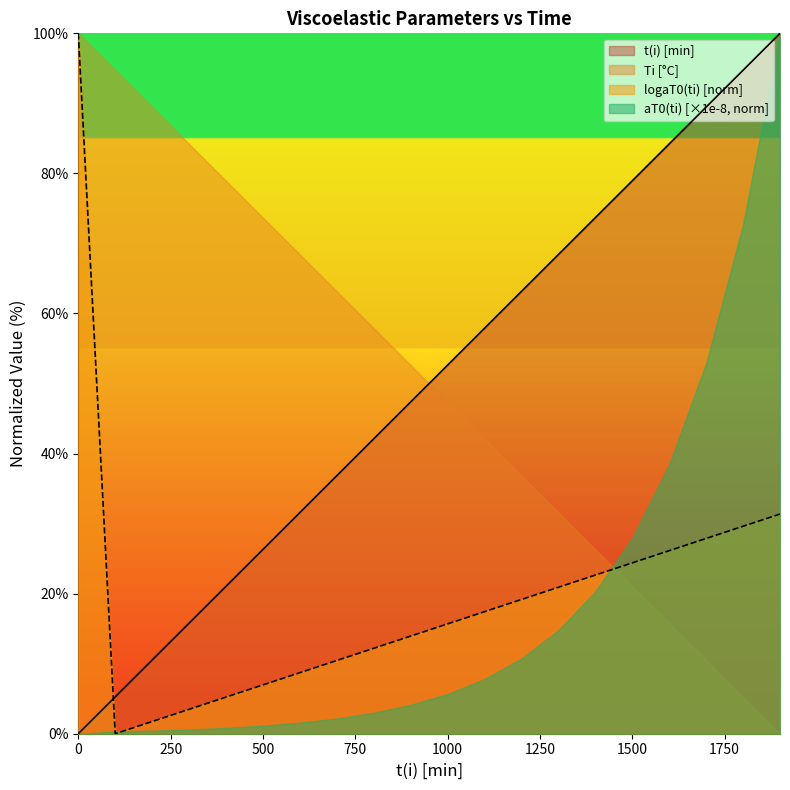

At how many categories does at least one series exceed 13?

20